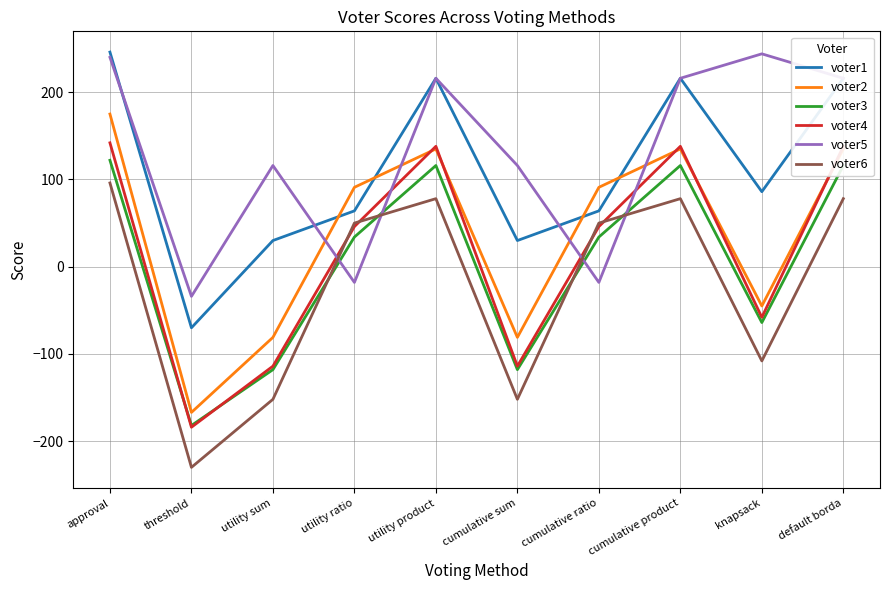

What is the difference between the highest and lowest values at utility sum?

268